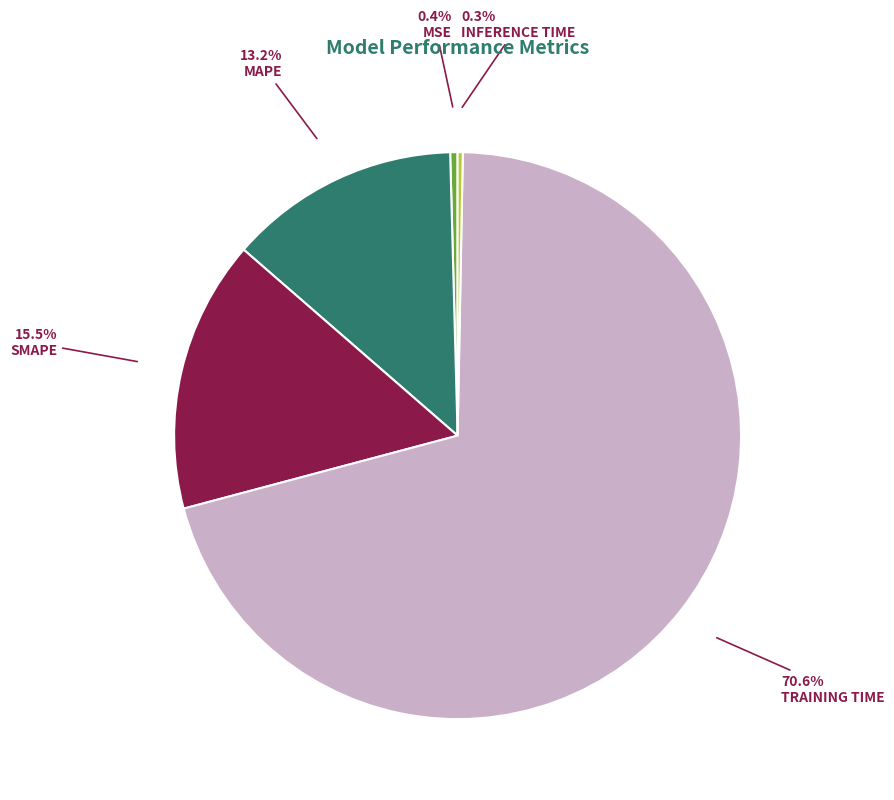

Is there any slice that represents more than half of the pie?

Yes